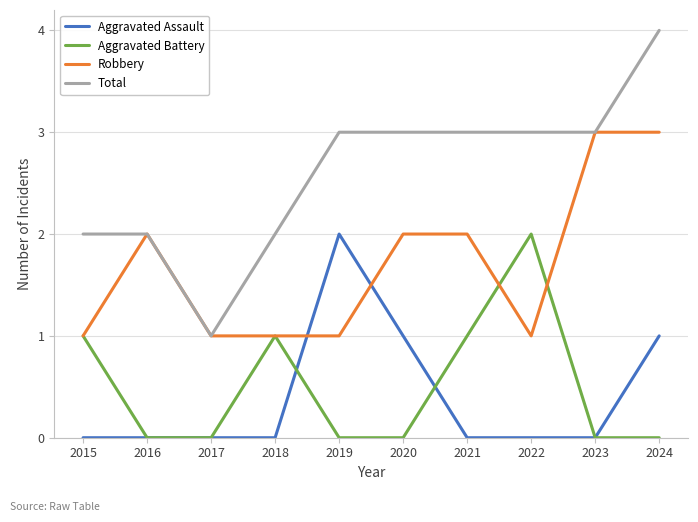

Is it true that Aggravated Battery equals 1 at 2020?

False